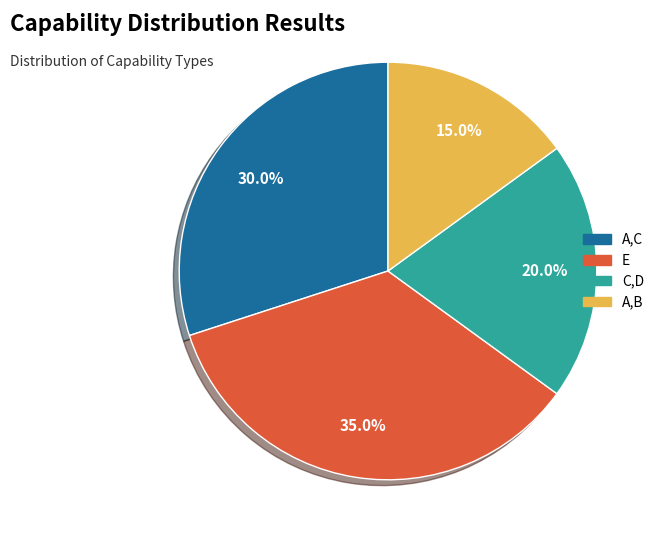

Count the number of slices in the pie.

4